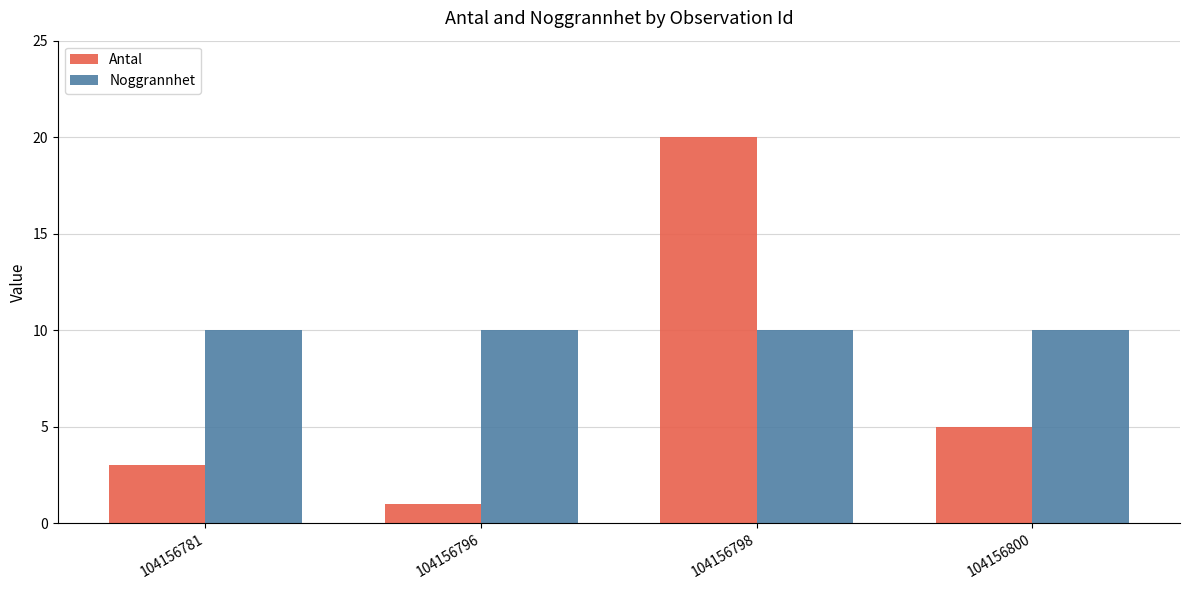

At which label does Antal first exceed 5?

104156798